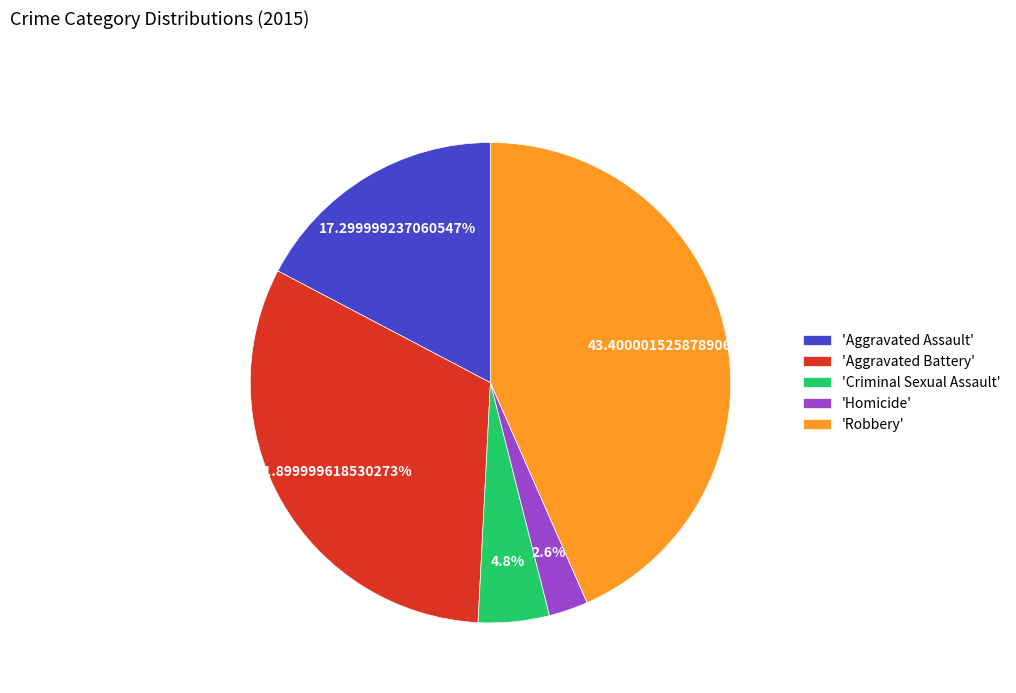

How many slices are in this pie chart?

5